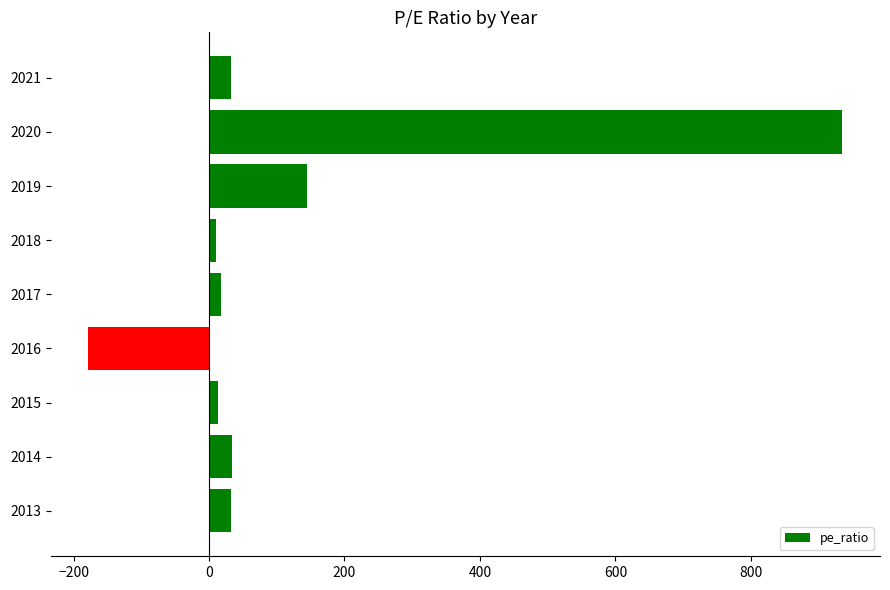

What is the value of the 6th bar from the top?

-178.0